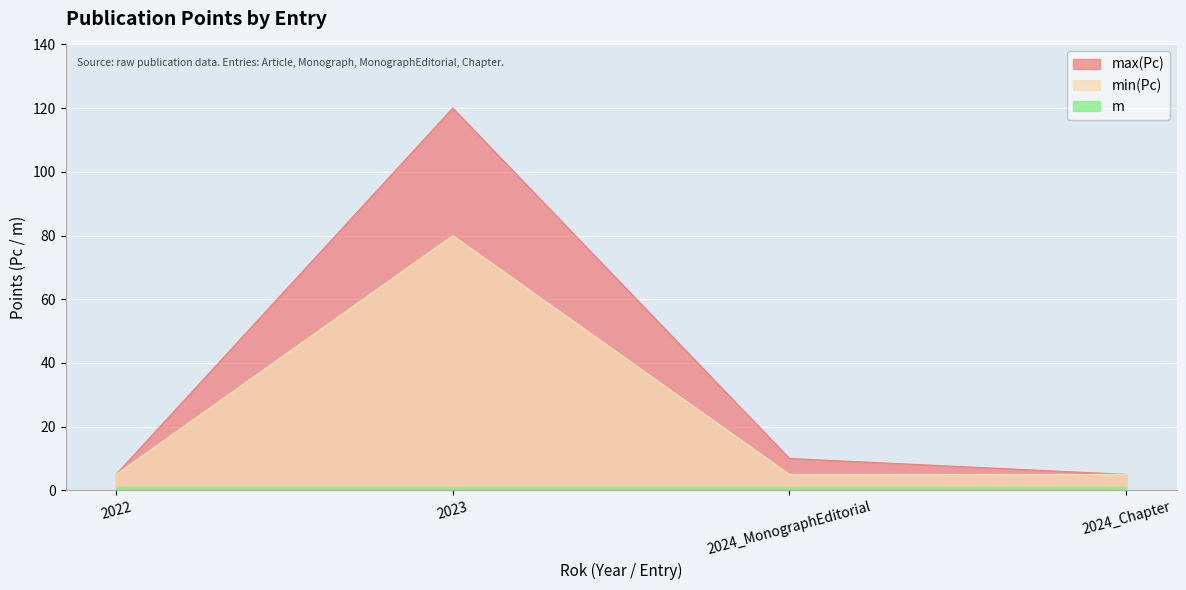

What is the average value of the min(Pc) series?

24